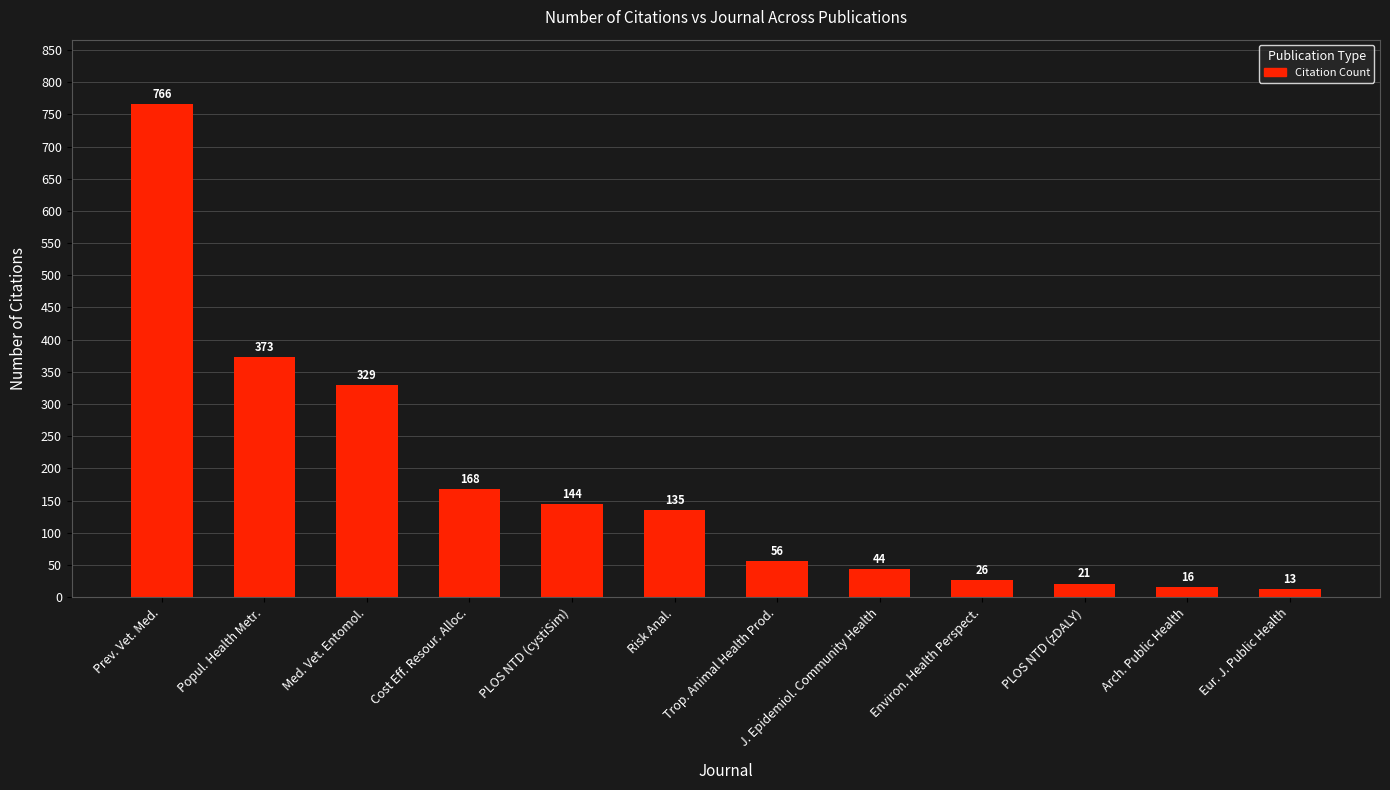

What position from the left is PLOS NTD (zDALY)?

10